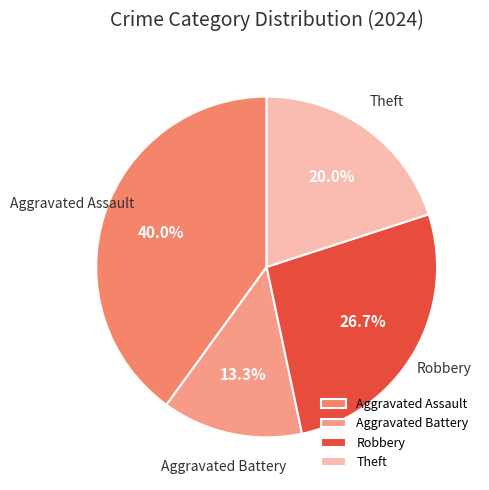

Which slice is the largest?

Aggravated Assault